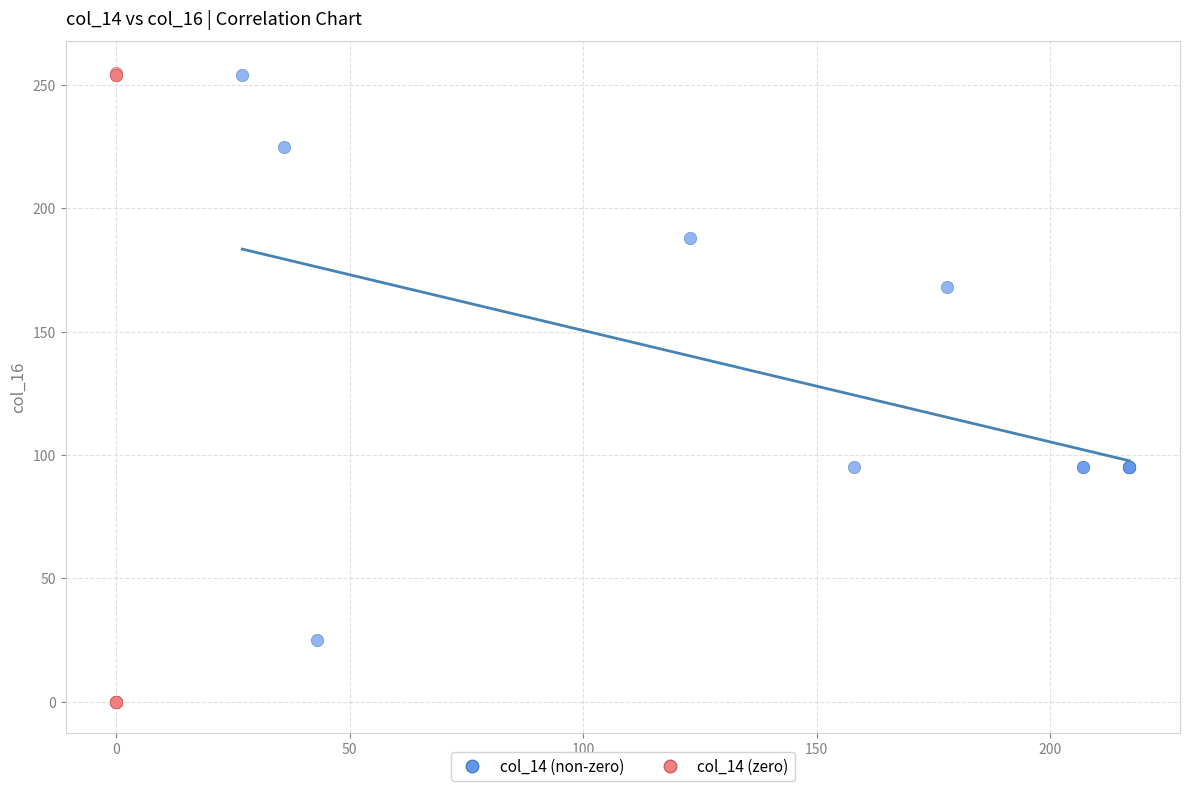

Which series has the largest Y range (max minus min)?

col_14 (zero)